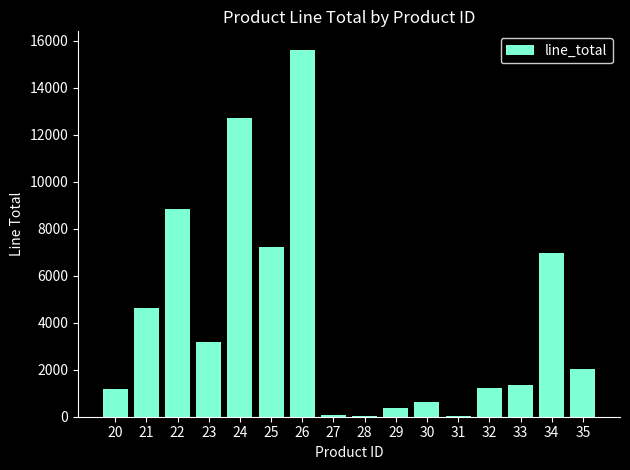

At which category does the chart reach its peak across all series?

26